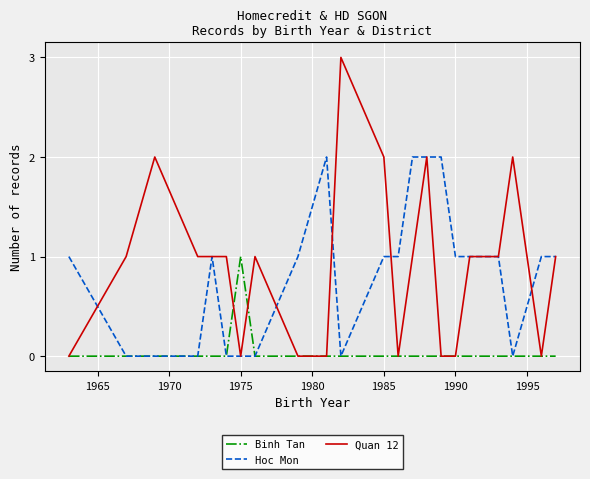

What is the greatest value displayed?

3